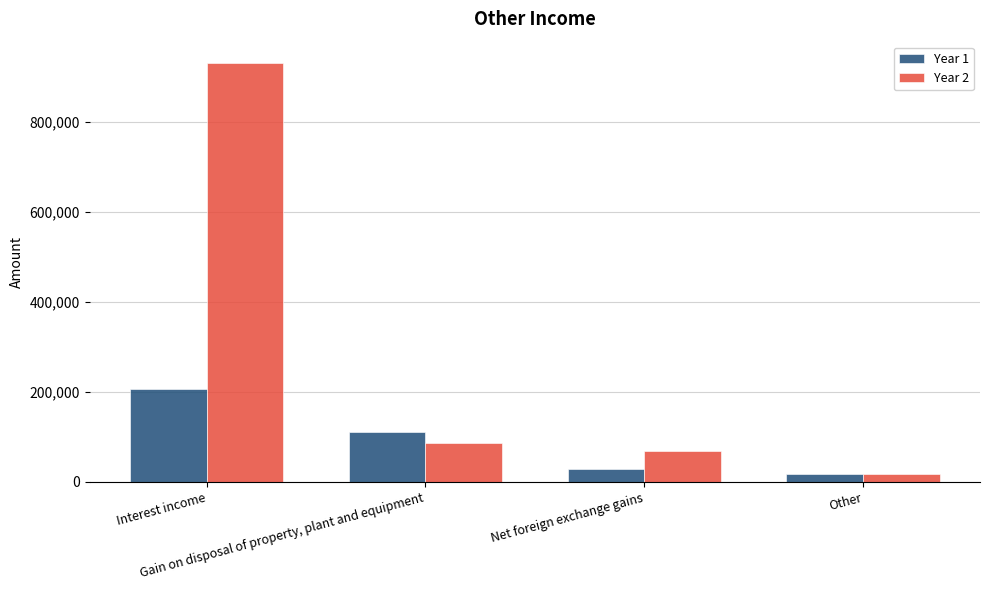

Reading left to right, list all the values displayed in this chart.

Year 1: Interest income=206877	Gain on disposal of property, plant and equipment=111987	Net foreign exchange gains=28063	Other=18359
Year 2: Interest income=932101	Gain on disposal of property, plant and equipment=85890	Net foreign exchange gains=69676	Other=17464